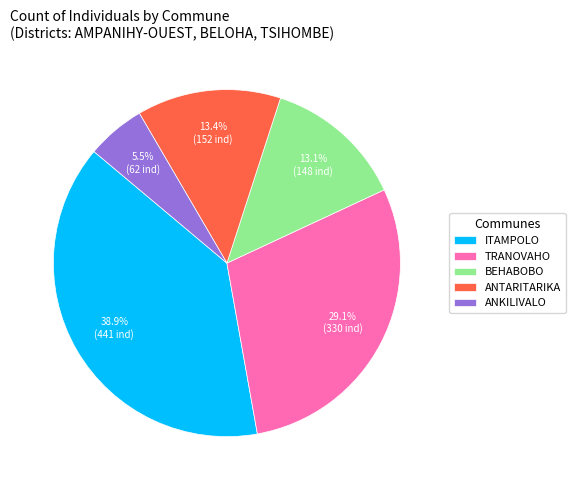

To the nearest percent, what is the difference between the ANKILIVALO and ANTARITARIKA slice percentages?

8%